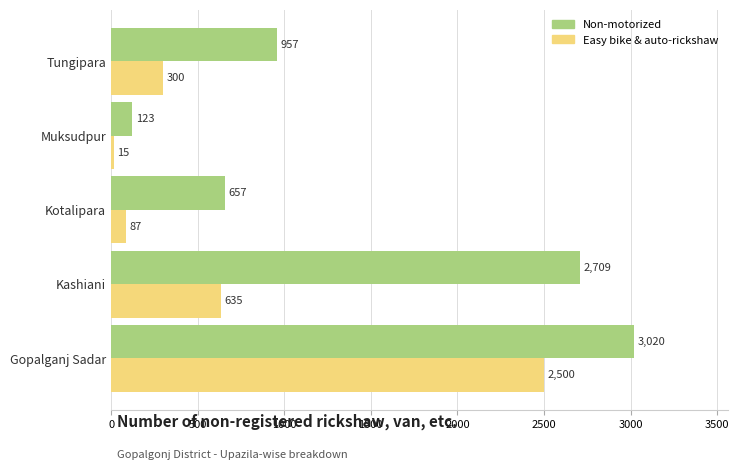

At which category is the sum across all series the highest?

Gopalganj Sadar